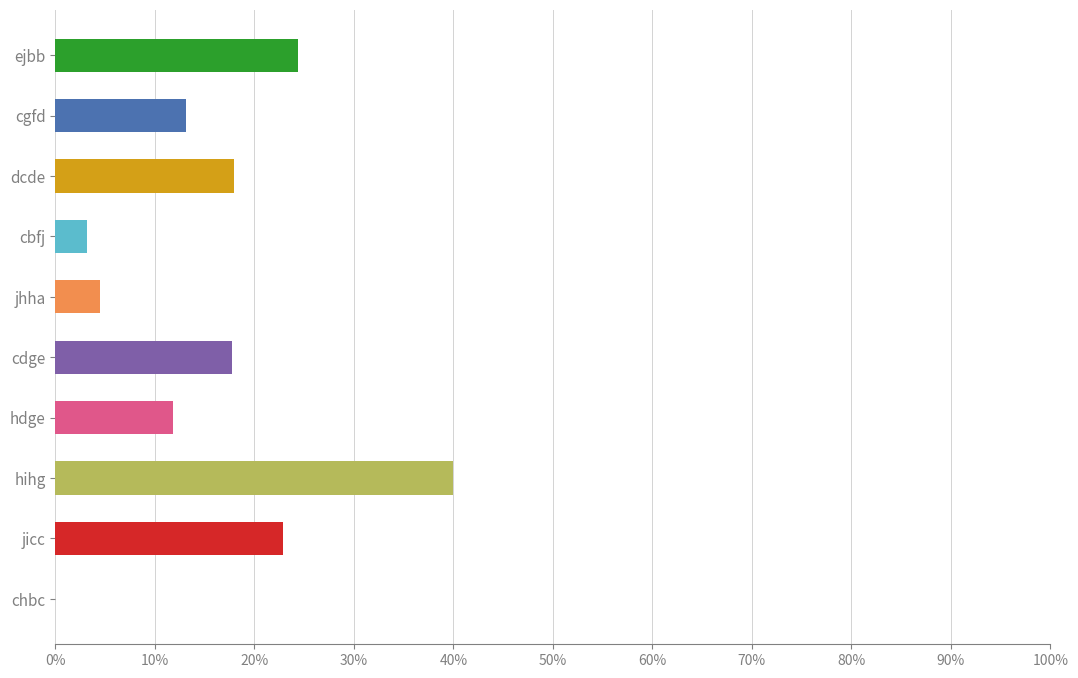

Is it true that the value at dcde is 27.0?

False